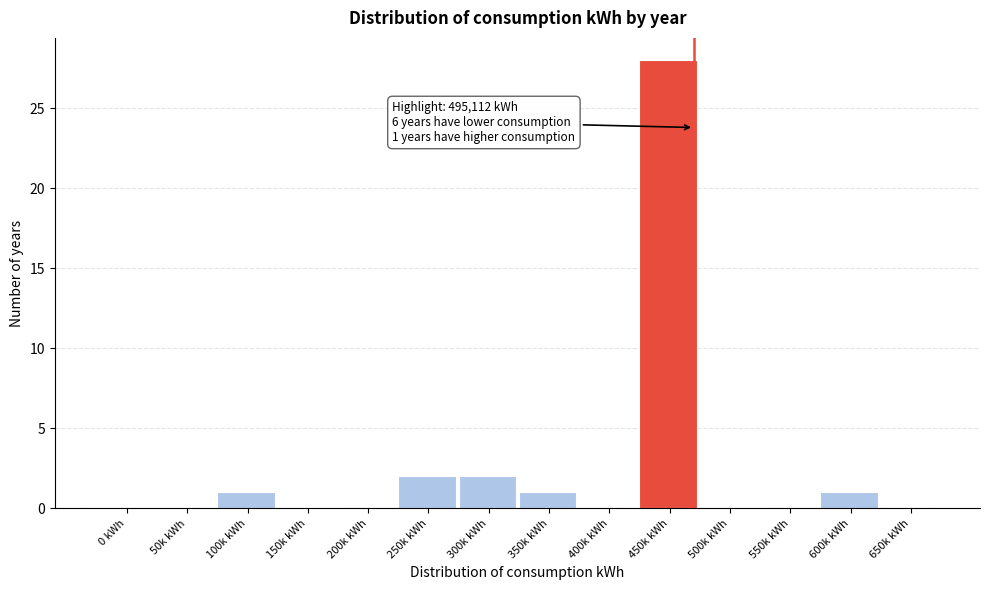

Reading left to right, list all the values displayed in this chart.

0 kWh=0	50k kWh=0	100k kWh=1	150k kWh=0	200k kWh=0	250k kWh=2	300k kWh=2	350k kWh=1	400k kWh=0	450k kWh=28	500k kWh=0	550k kWh=0	600k kWh=1	650k kWh=0